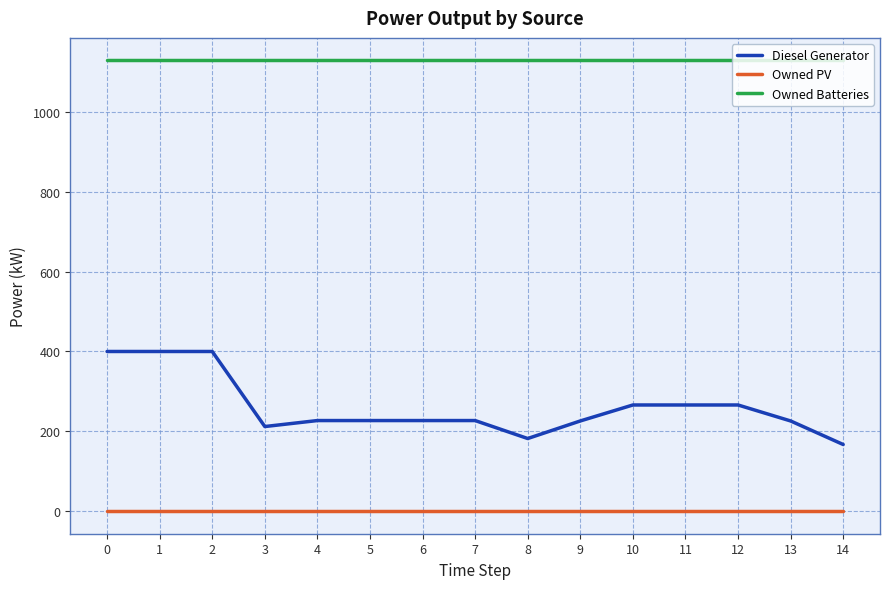

Is it true that Diesel Generator equals 226 at 13?

True